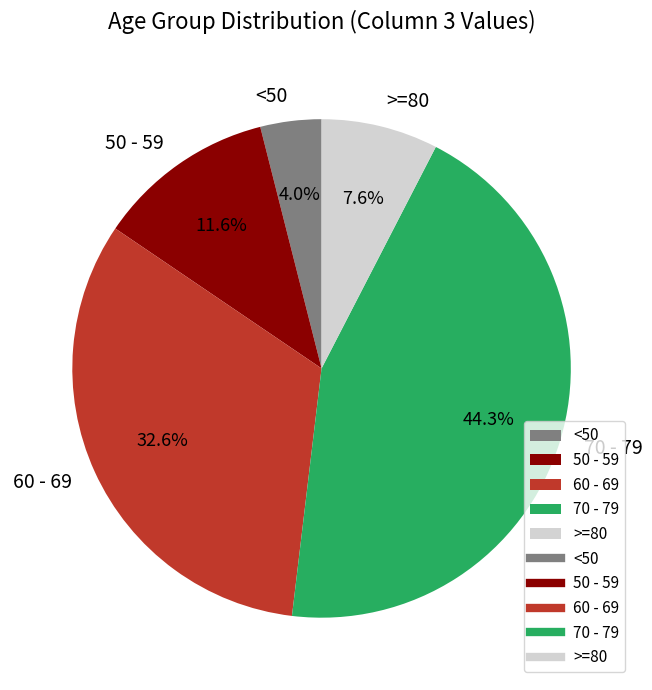

How many slices are in this pie chart?

5